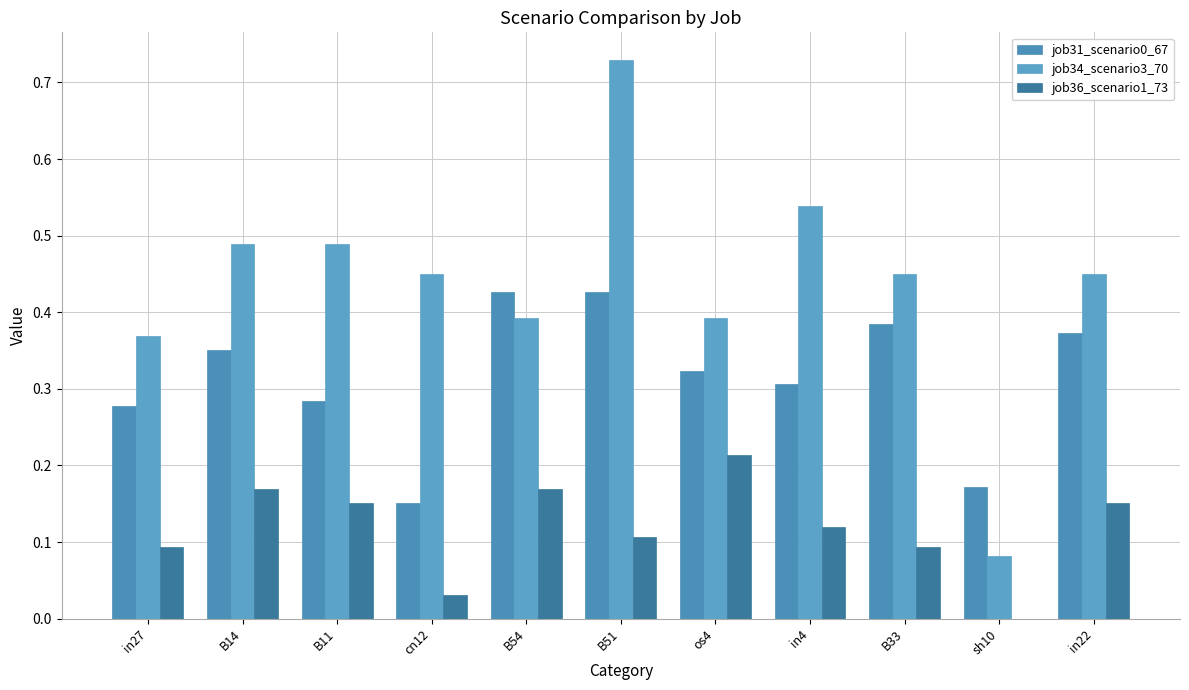

Reading right to left, transcribe all the data shown in this chart.

job31_scenario0_67: in22=0.4	sh10=0.2	B33=0.4	in4=0.3	os4=0.3	B51=0.4	B54=0.4	cn12=0.2	B11=0.3	B14=0.4	in27=0.3
job34_scenario3_70: in22=0.5	sh10=0.1	B33=0.5	in4=0.5	os4=0.4	B51=0.7	B54=0.4	cn12=0.5	B11=0.5	B14=0.5	in27=0.4
job36_scenario1_73: in22=0.2	sh10=0.0	B33=0.1	in4=0.1	os4=0.2	B51=0.1	B54=0.2	cn12=0.0	B11=0.2	B14=0.2	in27=0.1